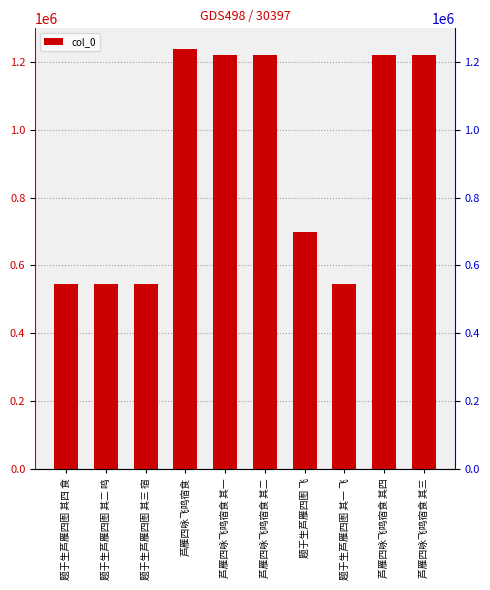

List the labels in order of value, largest first.

芦雁四咏飞鸣宿食, 芦雁四咏飞鸣宿食 其四, 芦雁四咏飞鸣宿食 其三, 芦雁四咏飞鸣宿食 其二, 芦雁四咏飞鸣宿食 其一, 题于生芦雁四图 飞, 题于生芦雁四图 其四 食, 题于生芦雁四图 其三 宿, 题于生芦雁四图 其二 鸣, 题于生芦雁四图 其一 飞